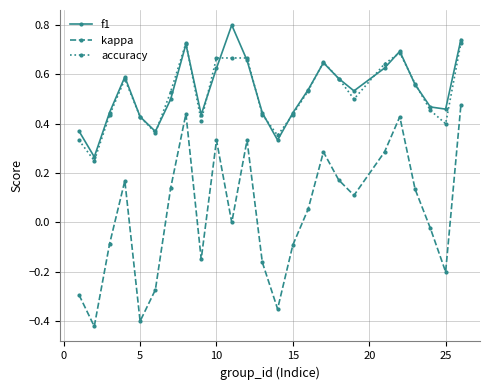

Rank the series by their maximum value, from lowest to highest.

kappa, accuracy, f1